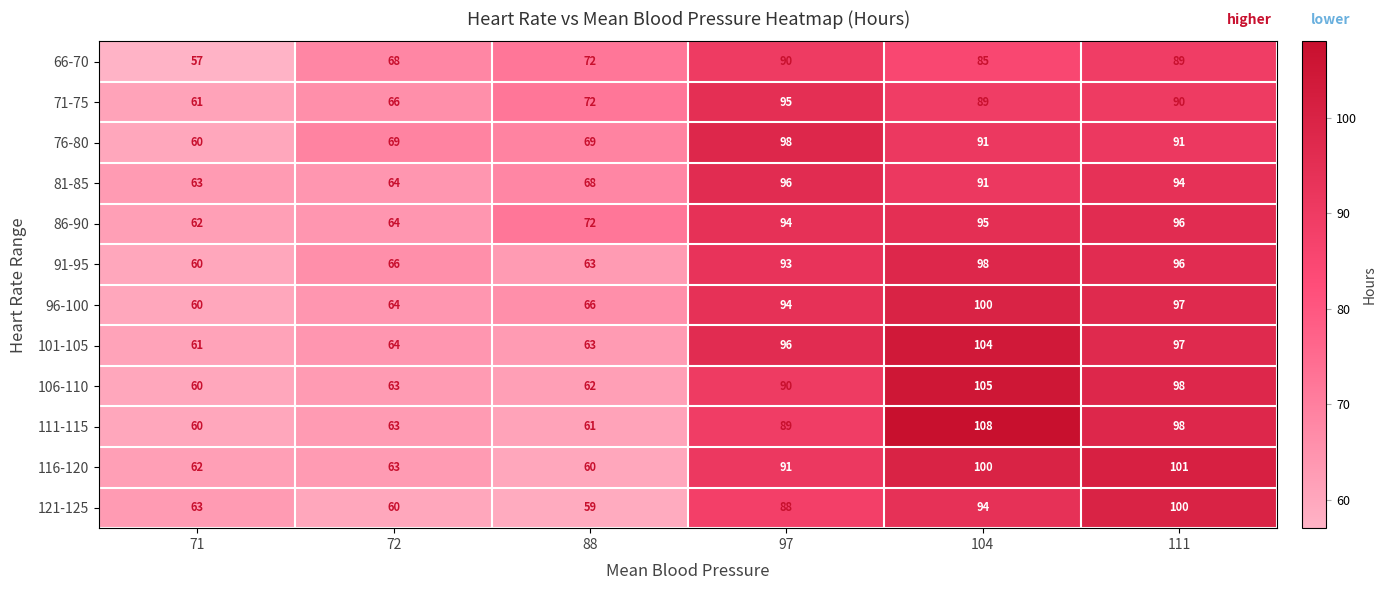

Which category has the lowest value across all series?

71